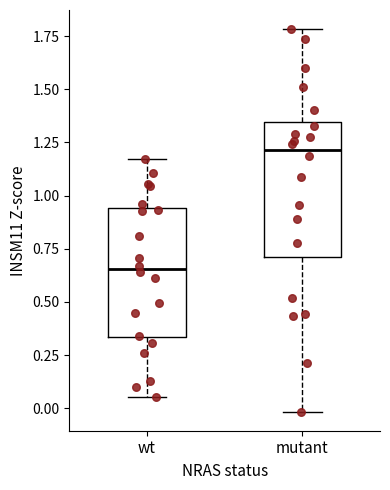

Reading left to right, transcribe this box plot: for each box, give where its median line is, the range the box spans, and where its two whiskers end, as read against the y-axis. The values are not printed on the chart, so give them approximately, as read against the axis.

wt: median 0.65, box 0.35 to 0.95, whiskers 0.05 to 1.15
mutant: median 1.20, box 0.70 to 1.35, whiskers 0.00 to 1.80